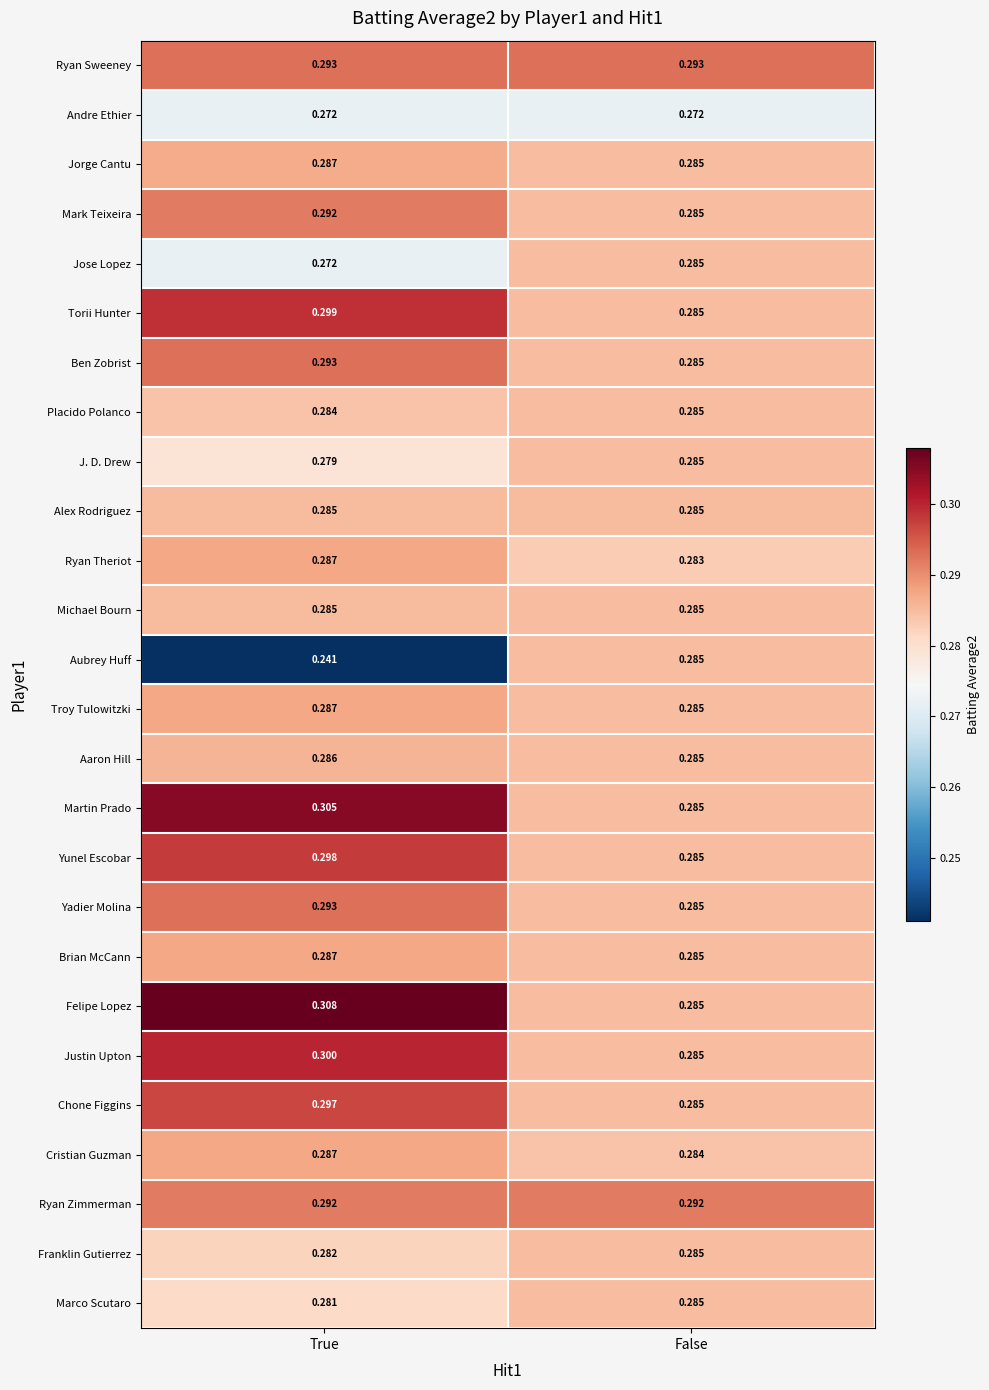

Rank the categories by Torii Hunter value from highest to lowest.

True, False